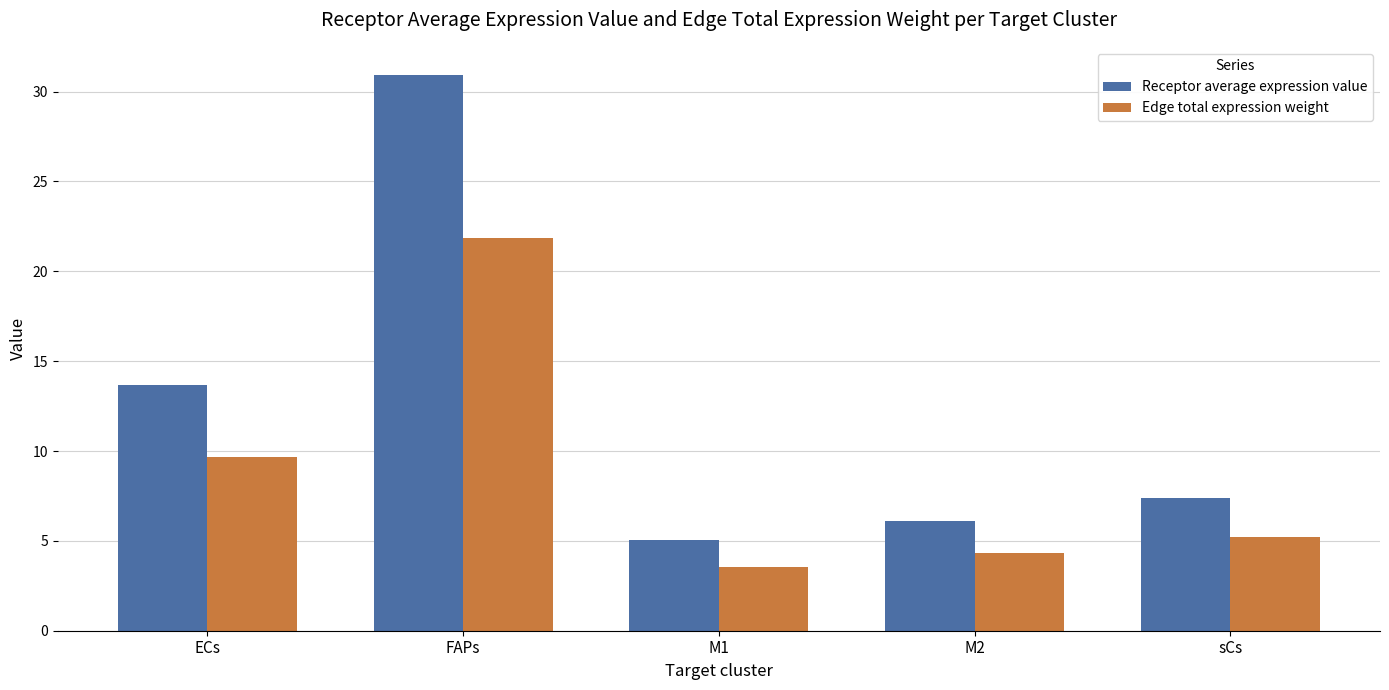

Count the number of categories in the chart.

5